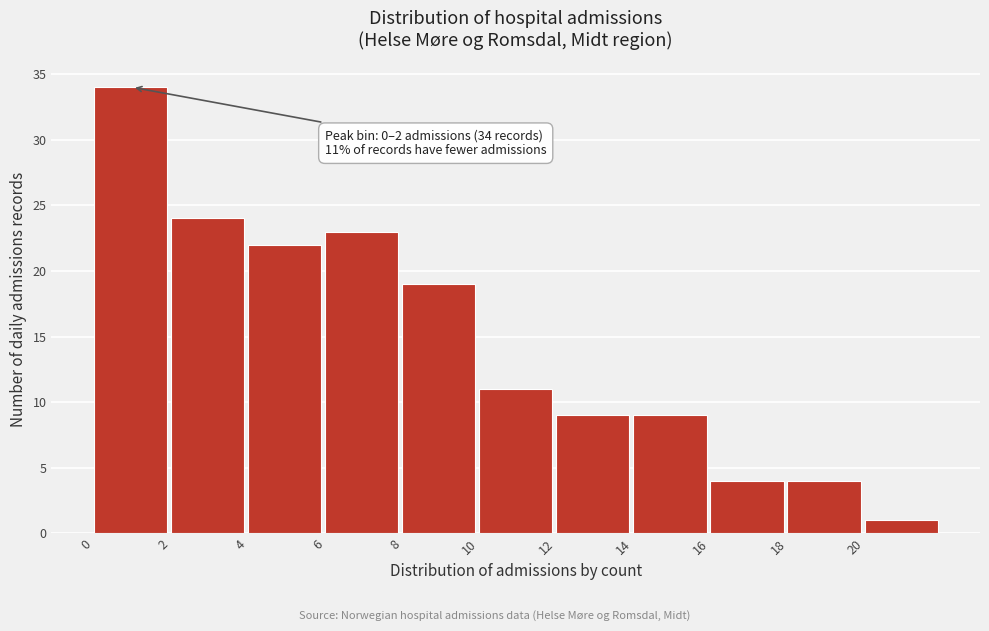

Over which range of the x-axis is the bar tallest?

0 to 2